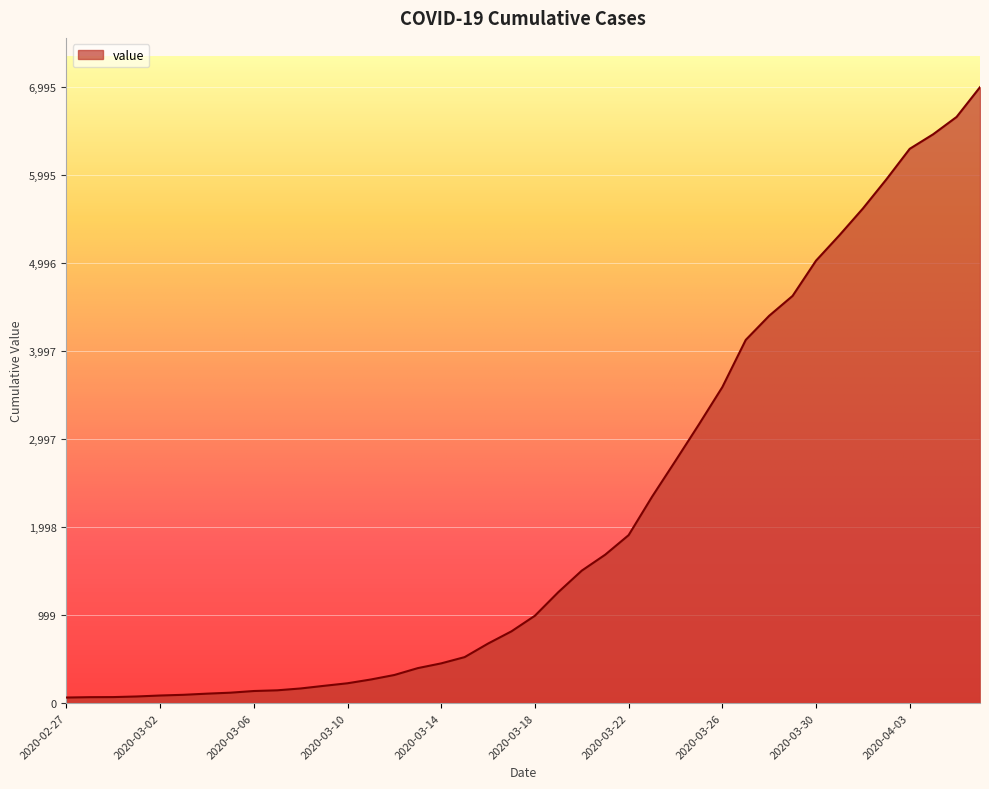

What is the greatest value displayed?

6995